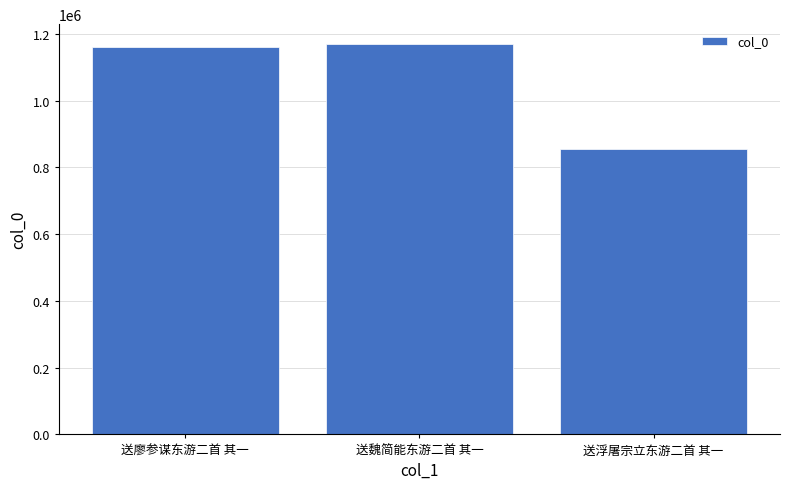

Rank the categories by value from lowest to highest.

送浮屠宗立东游二首 其一, 送廖参谋东游二首 其一, 送魏简能东游二首 其一